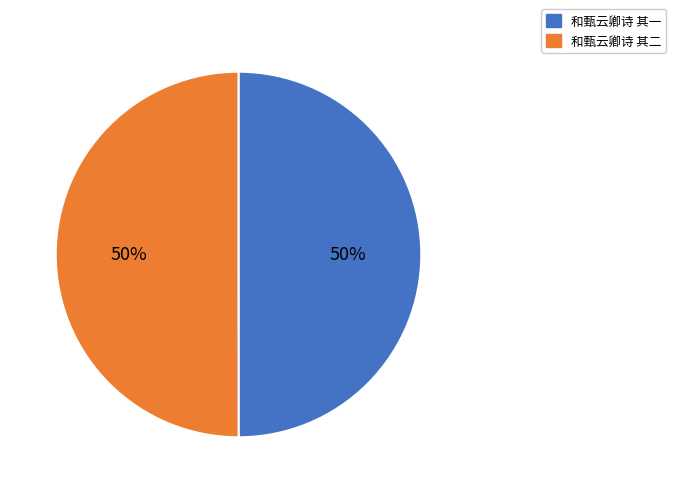

What is the ratio of the value at 和甄云卿诗 其二 to the value at 和甄云卿诗 其一?

1.0